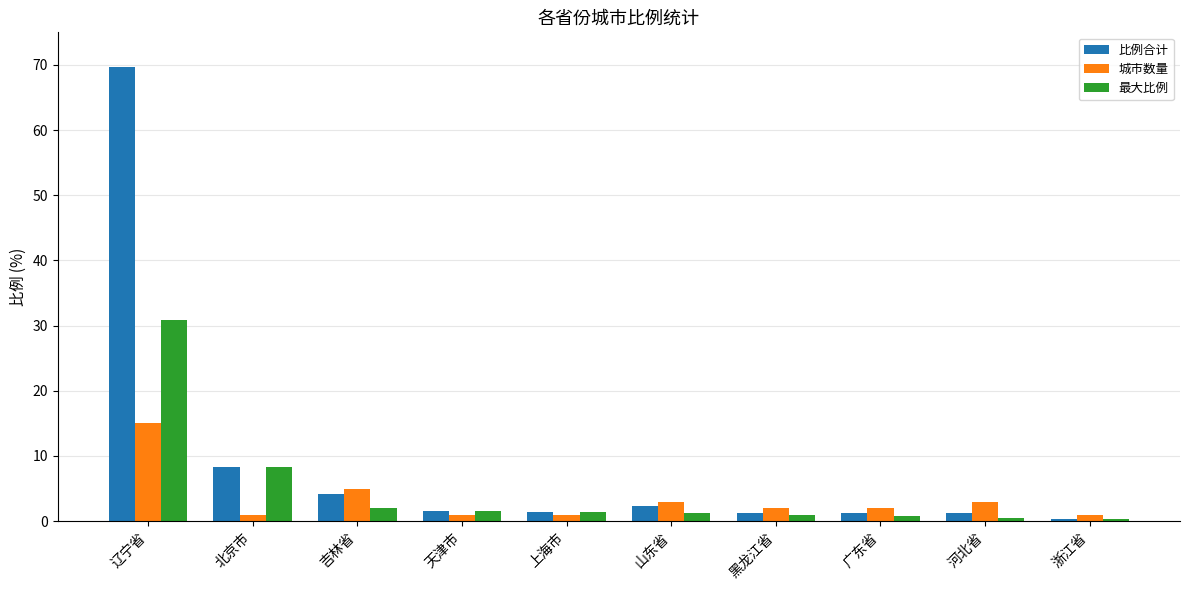

The value of 比例合计 at 吉林省 is 4.1. True or false?

True